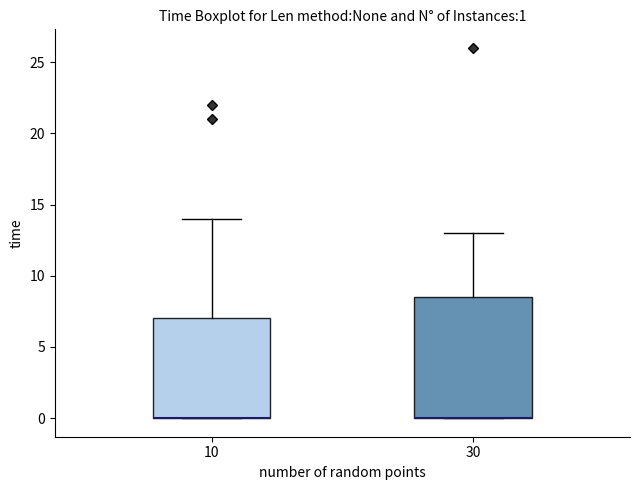

Comparing the boxes themselves (not the whiskers), which one is the tallest?

30